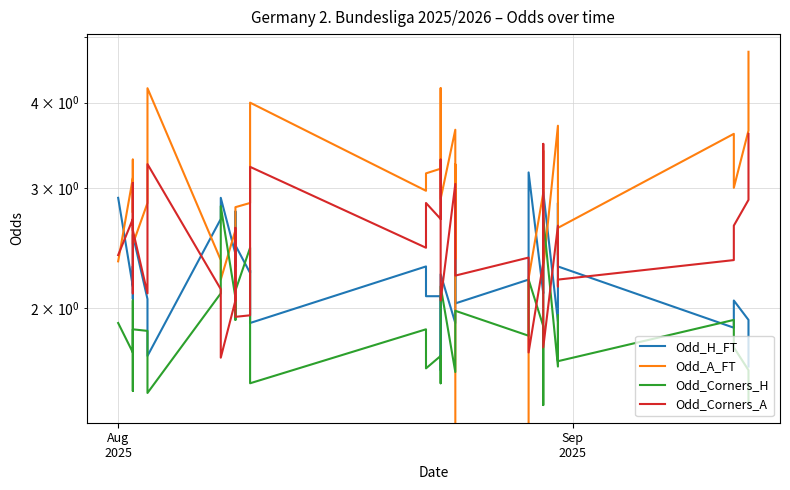

What is the difference between the second highest and second lowest values in the Odd_Corners_A series?

1.8